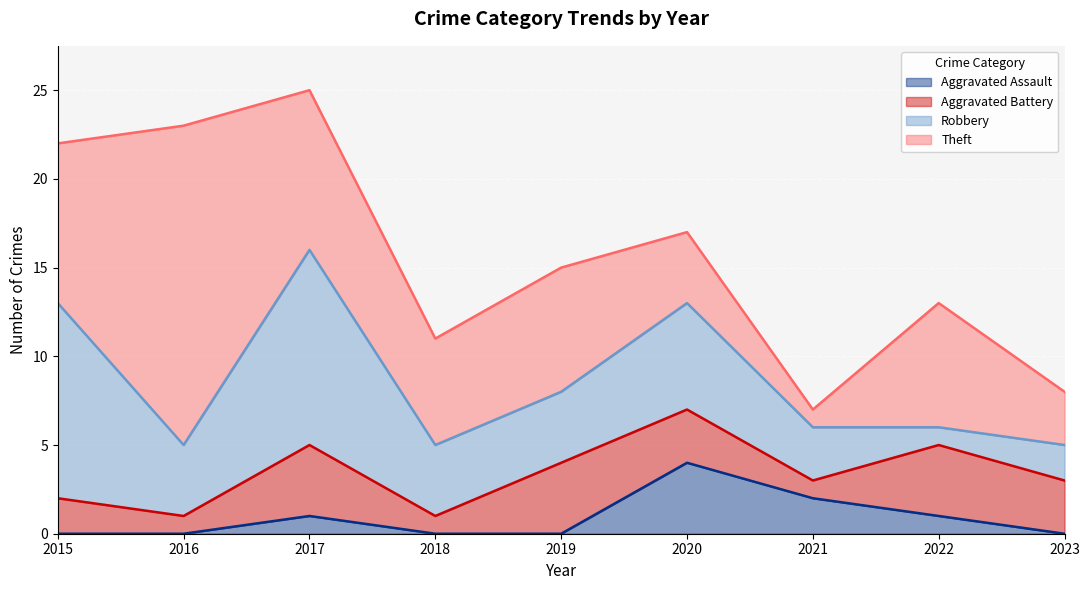

At how many categories does at least one series exceed 17?

1